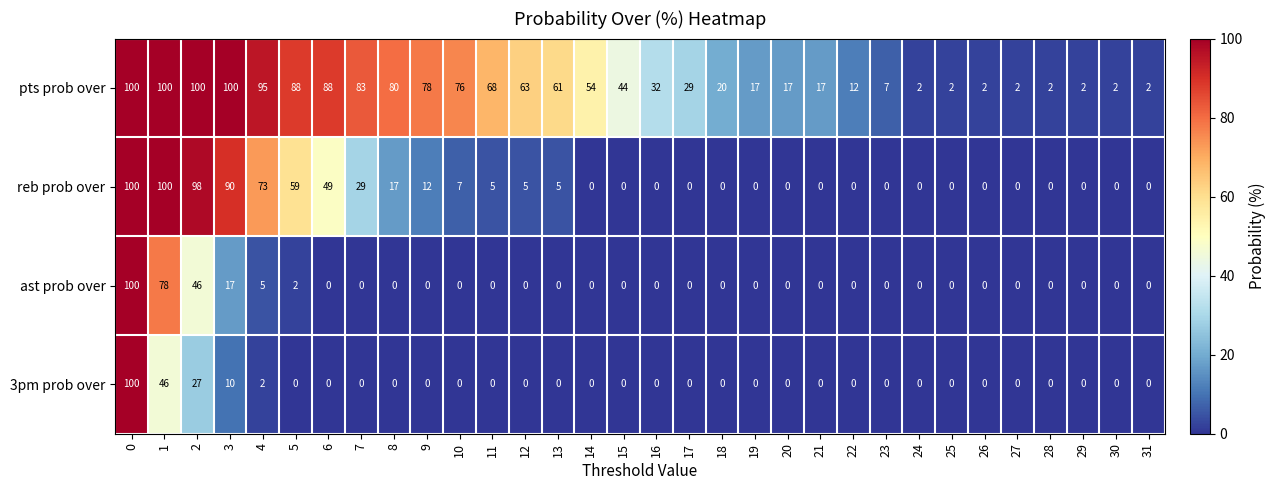

What is the difference between the reb prob over values at 3 and 7?

61